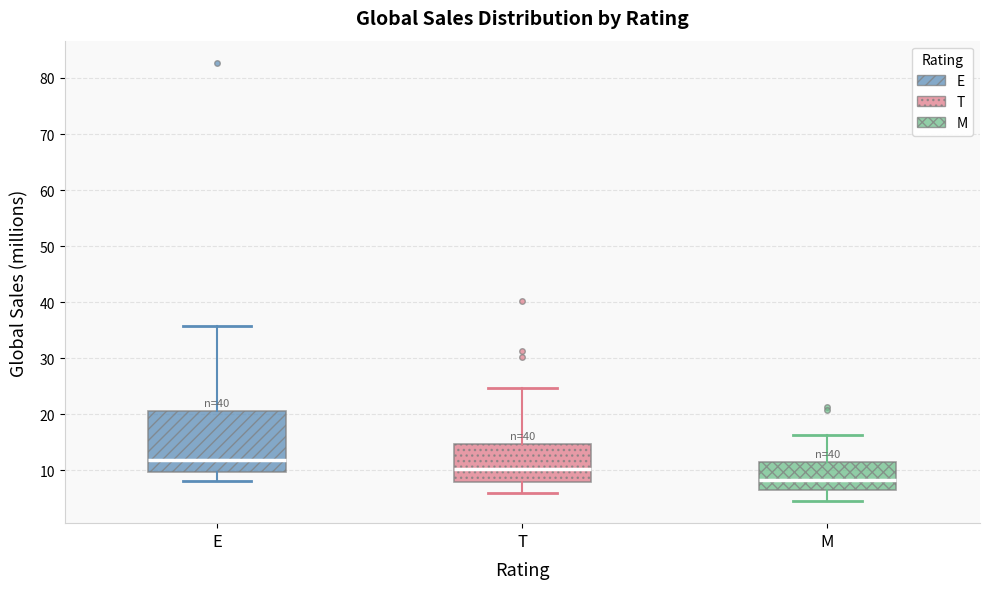

Reading left to right, transcribe this box plot: for each box, give where its median line is, the range the box spans, and where its two whiskers end, as read against the y-axis. The values are not printed on the chart, so give them approximately, as read against the axis.

E: median 12, box 10 to 21, whiskers 8 to 36
T: median 10, box 8 to 15, whiskers 6 to 25
M: median 8, box 6 to 12, whiskers 5 to 16